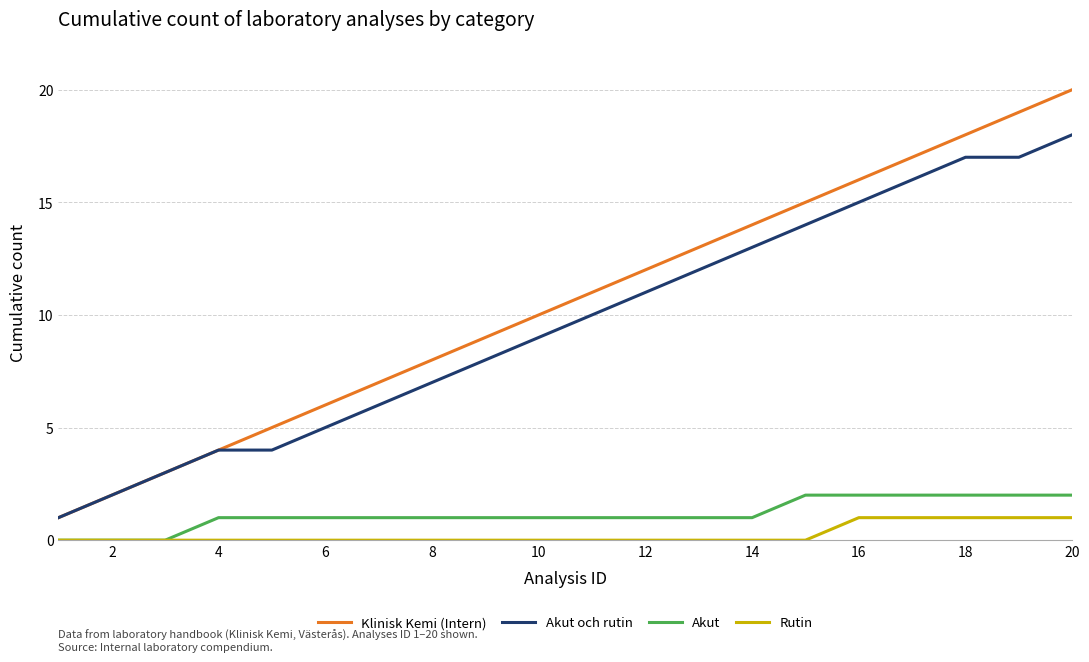

Reading left to right, list all the values displayed in this chart.

Klinisk Kemi (Intern): 1	2	3	4	5	6	7	8	9	10	11	12	13	14	15	16	17	18	19	20
Akut och rutin: 1	2	3	4	4	5	6	7	8	9	10	11	12	13	14	15	16	17	17	18
Akut: 0	0	0	1	1	1	1	1	1	1	1	1	1	1	2	2	2	2	2	2
Rutin: 0	0	0	0	0	0	0	0	0	0	0	0	0	0	0	1	1	1	1	1